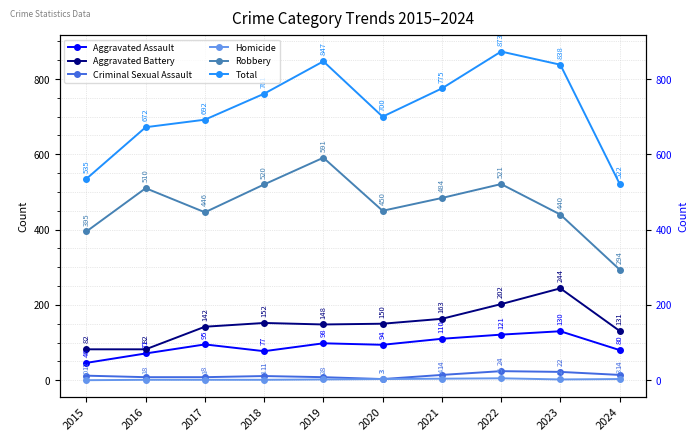

What is the difference between the maximum and minimum values in the Aggravated Assault series?

84